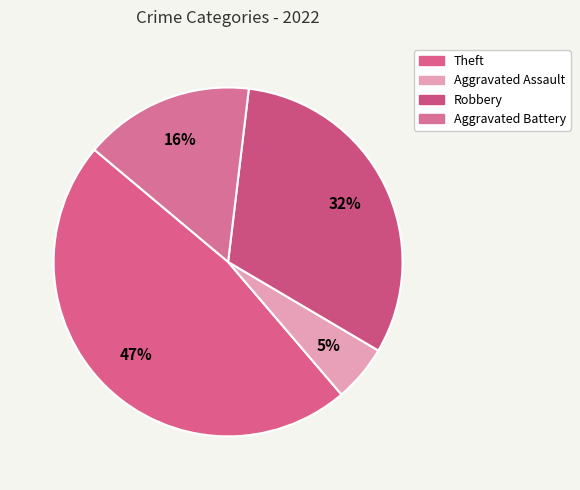

Count the number of slices in the pie.

4